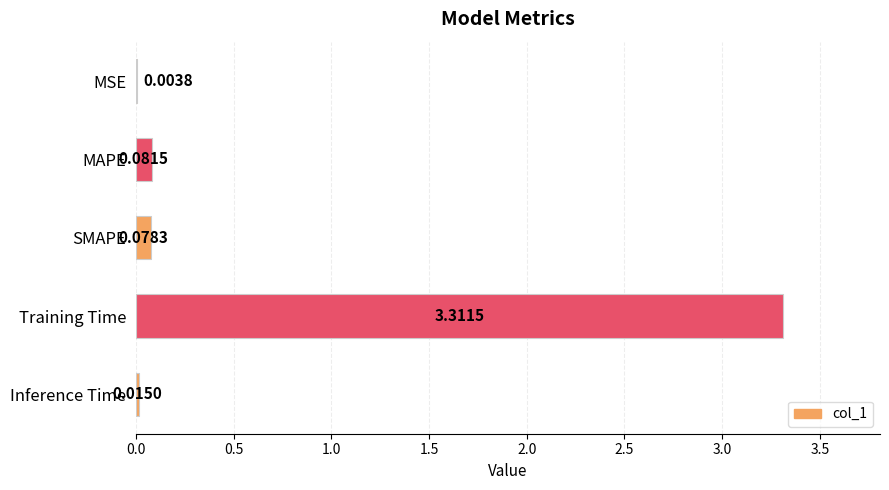

What is the change in value from MAPE to Training Time?

+3.2